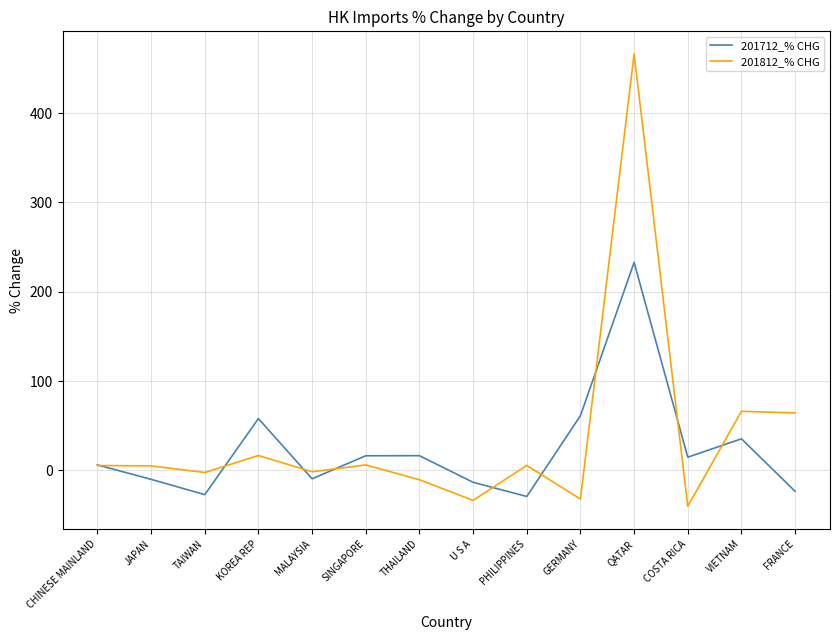

What are all the series names shown in the legend?

201712_% CHG, 201812_% CHG